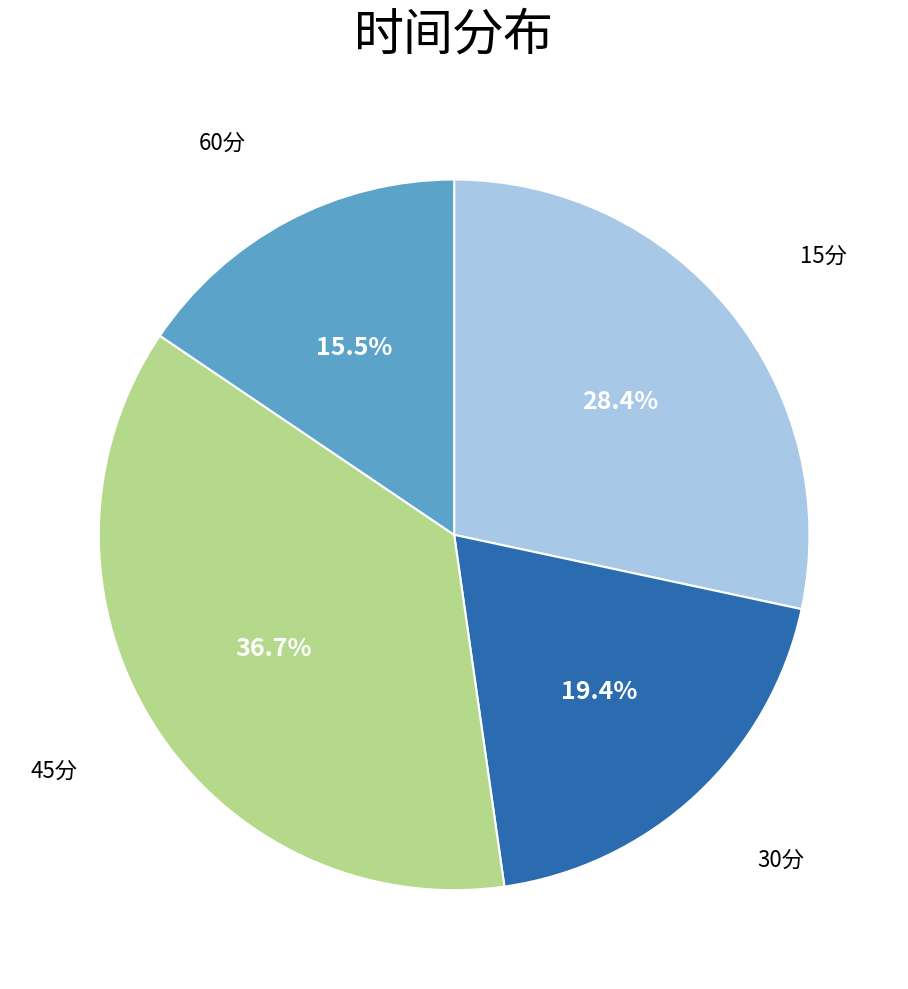

To the nearest percent, what is the difference between the largest and smallest slice percentages?

21%